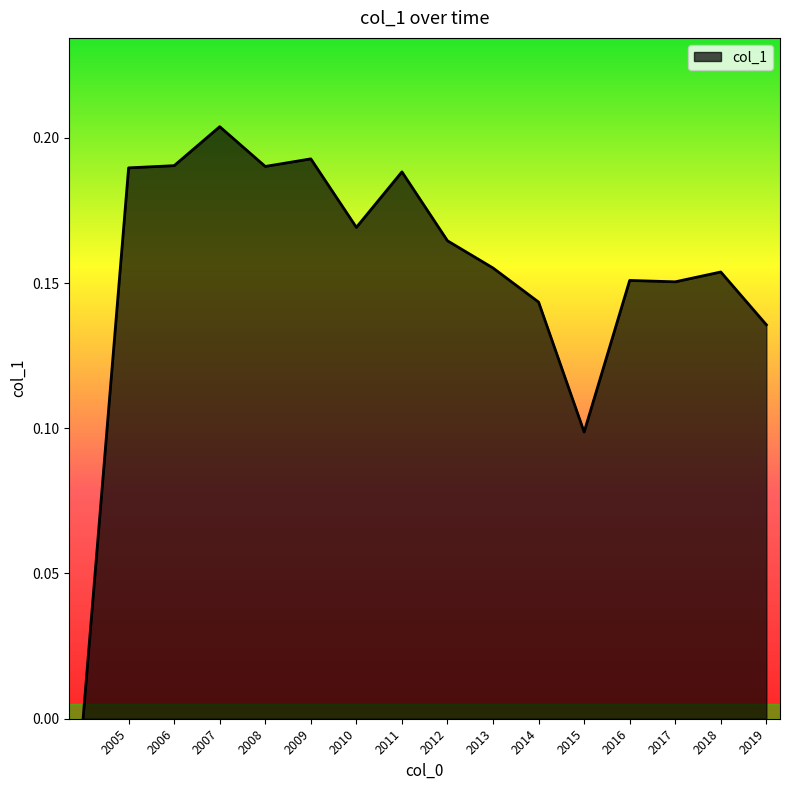

At which category does the chart reach its peak across all series?

2007